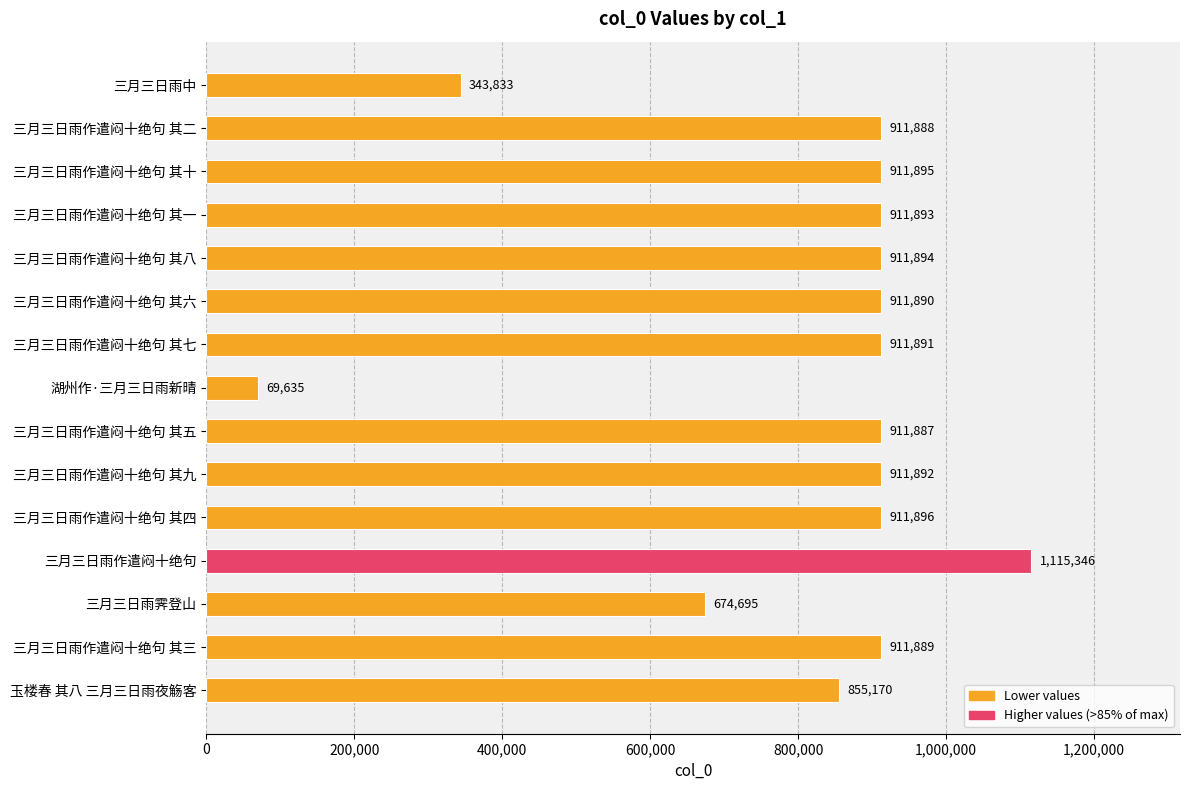

What is the ratio of the value at 三月三日雨中 to the value at 三月三日雨霁登山?

0.5